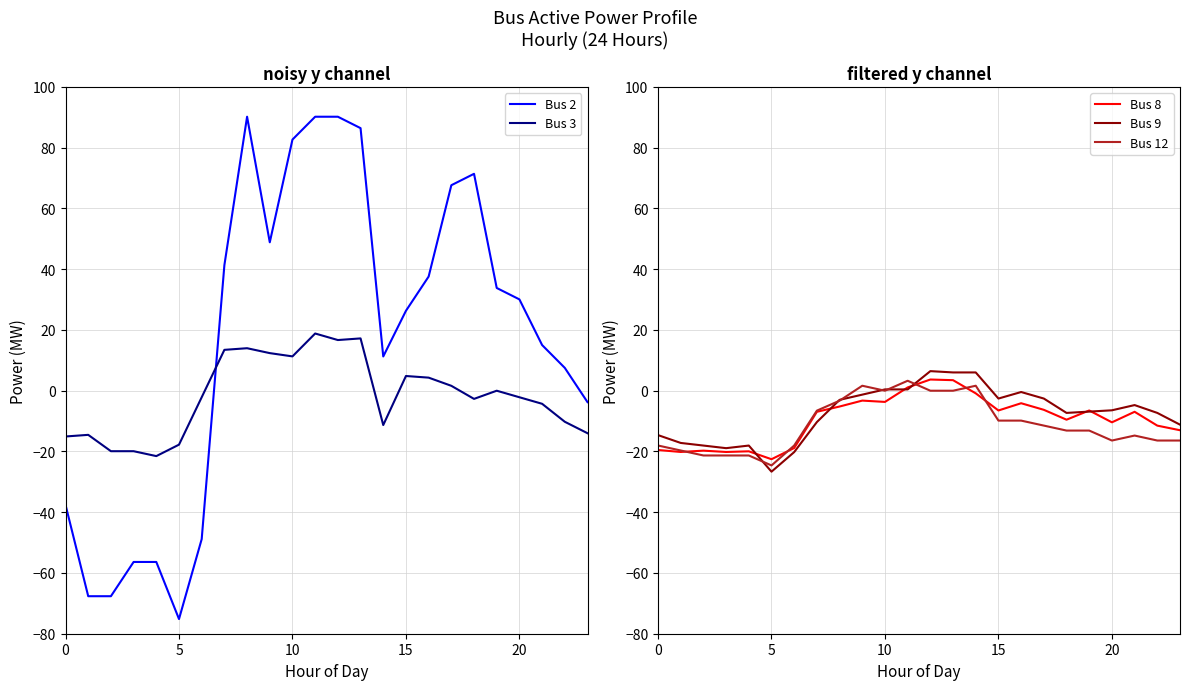

Is it true that Bus 2 equals 7.7 at 14?

False